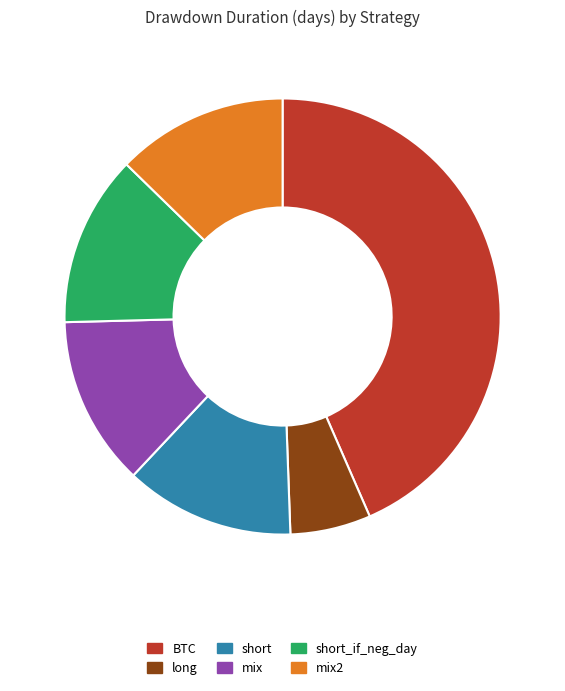

Is it true that BTC is 32% of the pie?

False